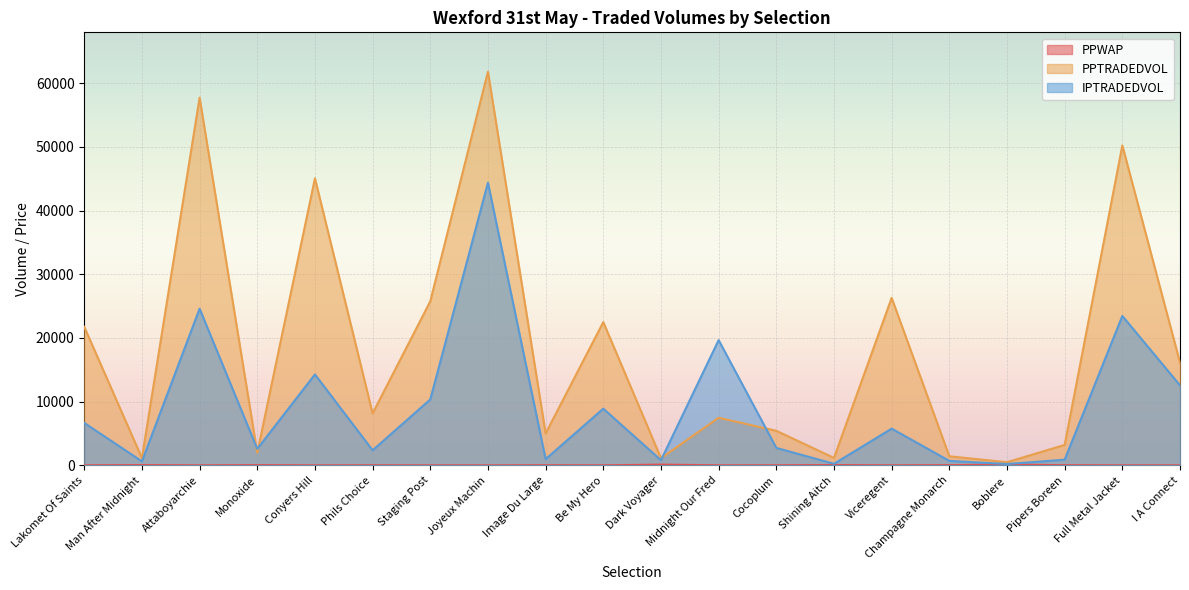

What are all the series names shown in the legend?

PPWAP, PPTRADEDVOL, IPTRADEDVOL